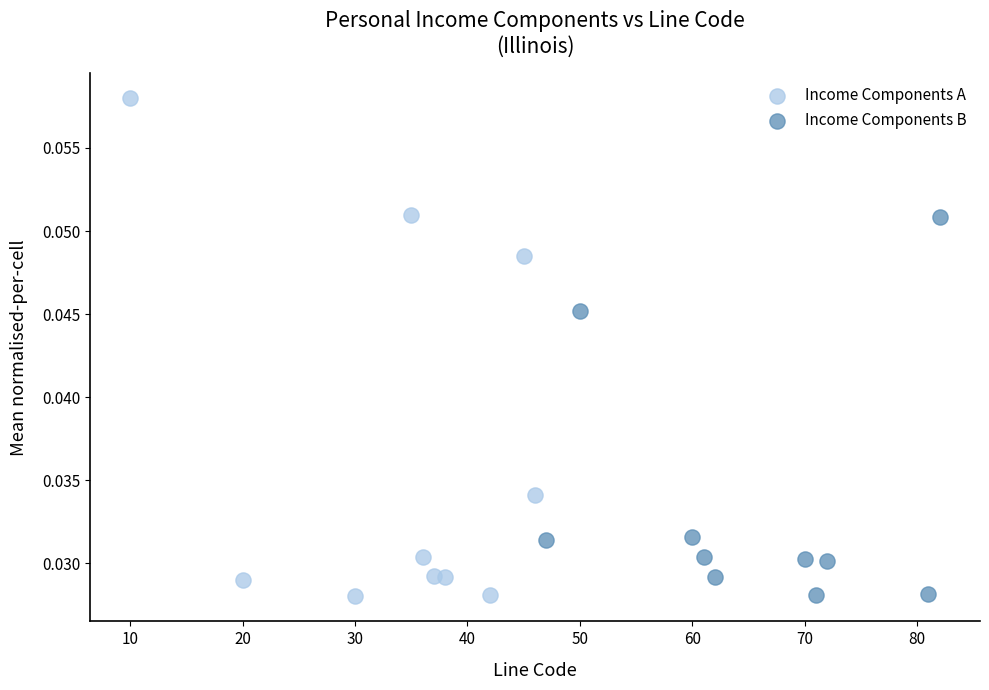

Which series contains the highest Y value?

Income Components A